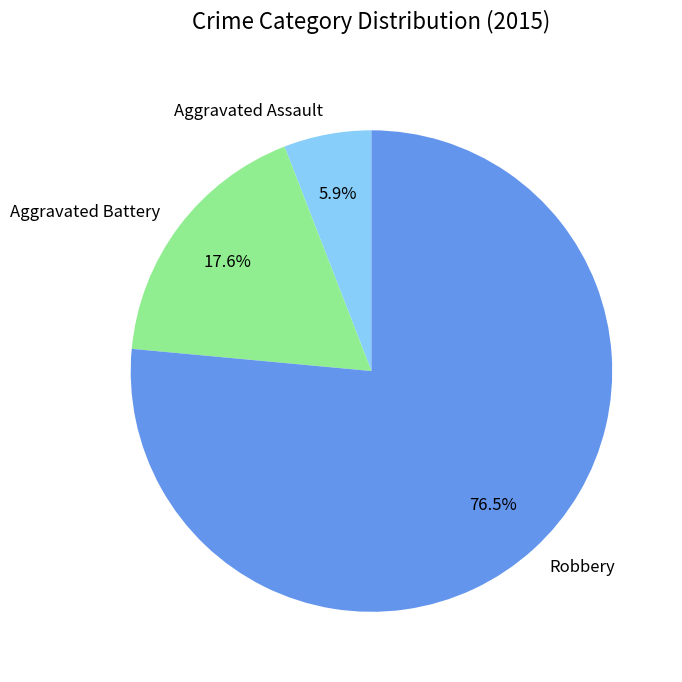

How many slices are in this pie chart?

3